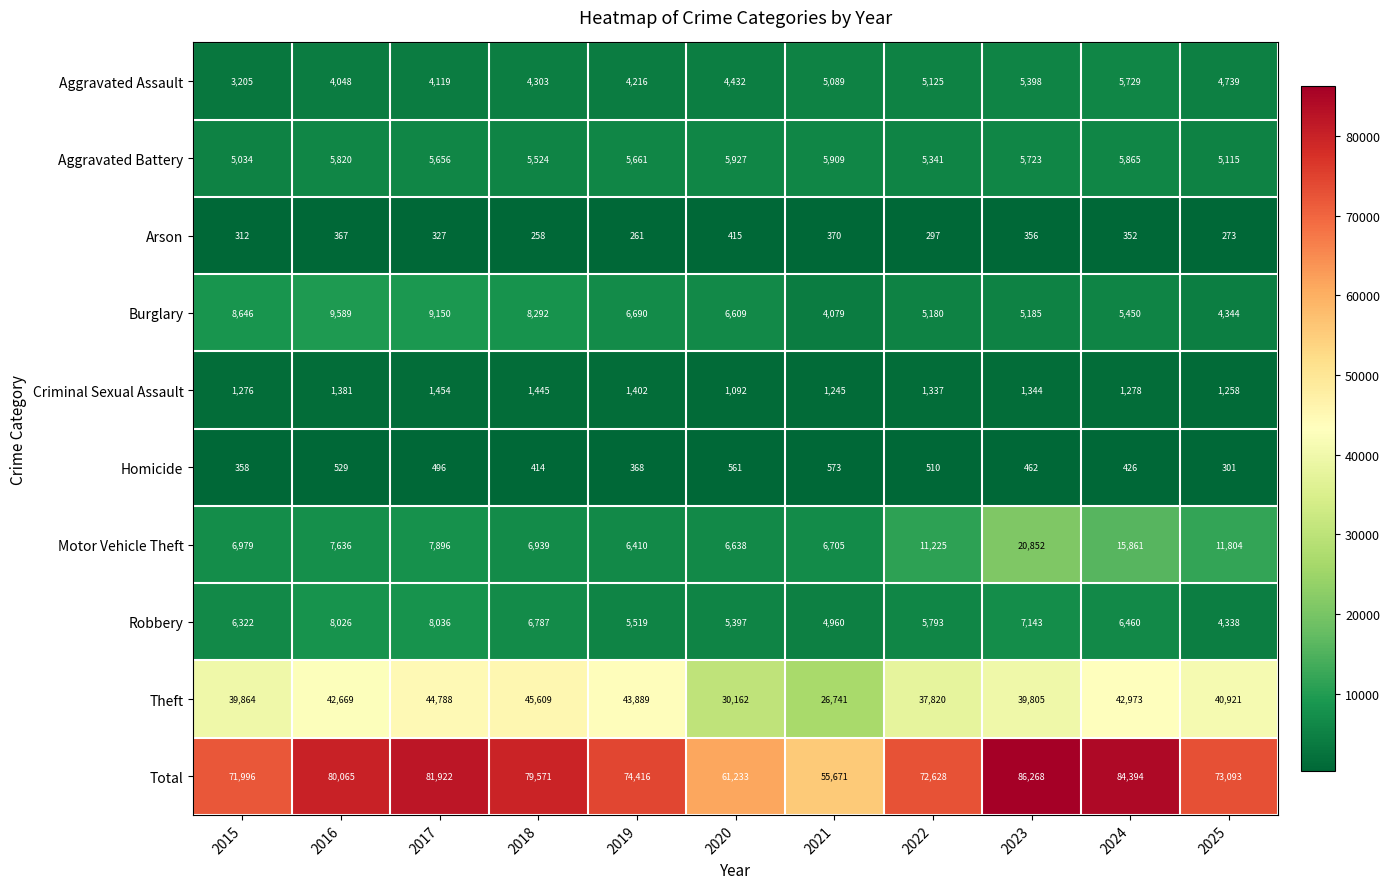

Which series has the largest total across all categories?

Total